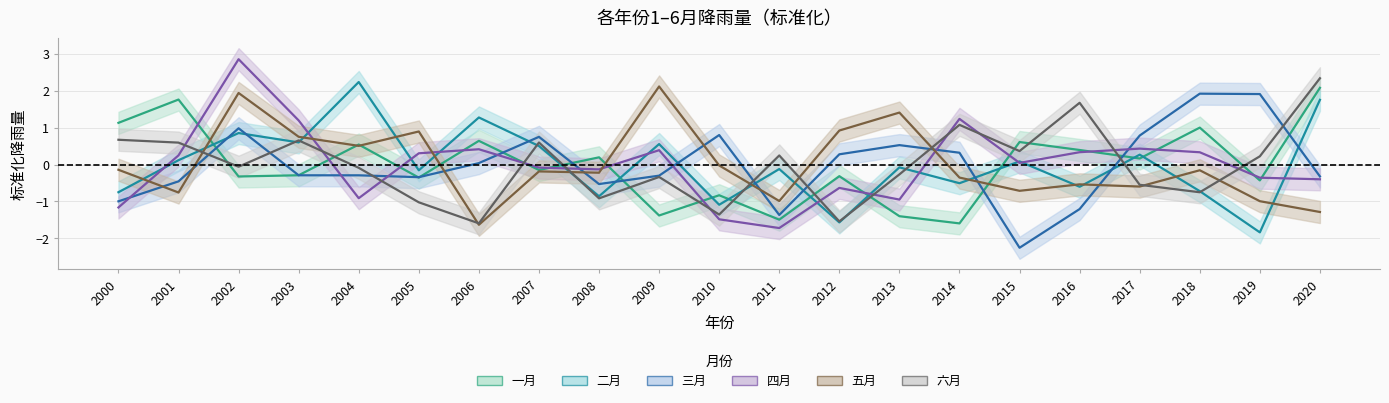

Reading right to left, extract all data points from this chart.

一月 (中值): 2.1	-0.4	1.0	0.2	0.4	0.6	-1.6	-1.4	-0.3	-1.5	-0.8	-1.4	0.2	-0.1	0.6	-0.4	0.5	-0.3	-0.3	1.8	1.1
二月 (中值): 1.8	-1.8	-0.7	0.3	-0.6	0.1	-0.5	-0.1	-1.6	-0.1	-1.1	0.6	-0.9	0.5	1.3	-0.2	2.2	0.6	0.9	0.1	-0.7
三月 (中值): -0.3	1.9	1.9	0.8	-1.2	-2.3	0.3	0.5	0.3	-1.4	0.8	-0.3	-0.5	0.8	0.0	-0.3	-0.3	-0.3	1.0	-0.5	-1.0
四月 (中值): -0.4	-0.4	0.3	0.4	0.3	0.0	1.2	-0.9	-0.6	-1.7	-1.5	0.4	-0.1	-0.1	0.4	0.3	-0.9	1.2	2.9	0.3	-1.2
五月 (中值): -1.3	-1.0	-0.2	-0.6	-0.5	-0.7	-0.4	1.4	0.9	-1.0	-0.0	2.1	-0.2	-0.2	-1.6	0.9	0.5	0.8	1.9	-0.8	-0.1
六月 (中值): 2.3	0.2	-0.7	-0.5	1.7	0.4	1.1	-0.3	-1.5	0.2	-1.4	-0.3	-0.9	0.6	-1.6	-1.0	-0.1	0.7	-0.1	0.6	0.7